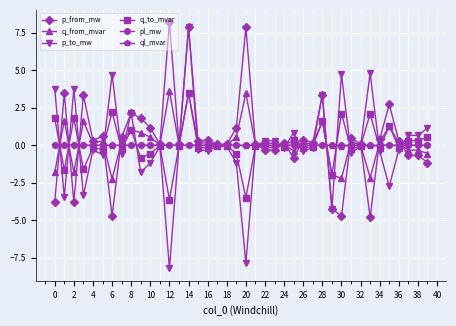

True or false: p_to_mw has more than 2 interior local peaks.

True